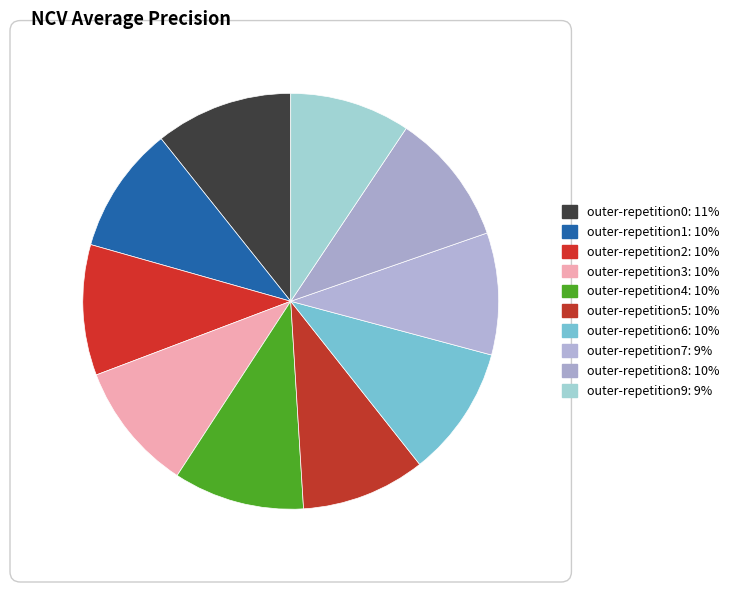

Count the number of slices in the pie.

10